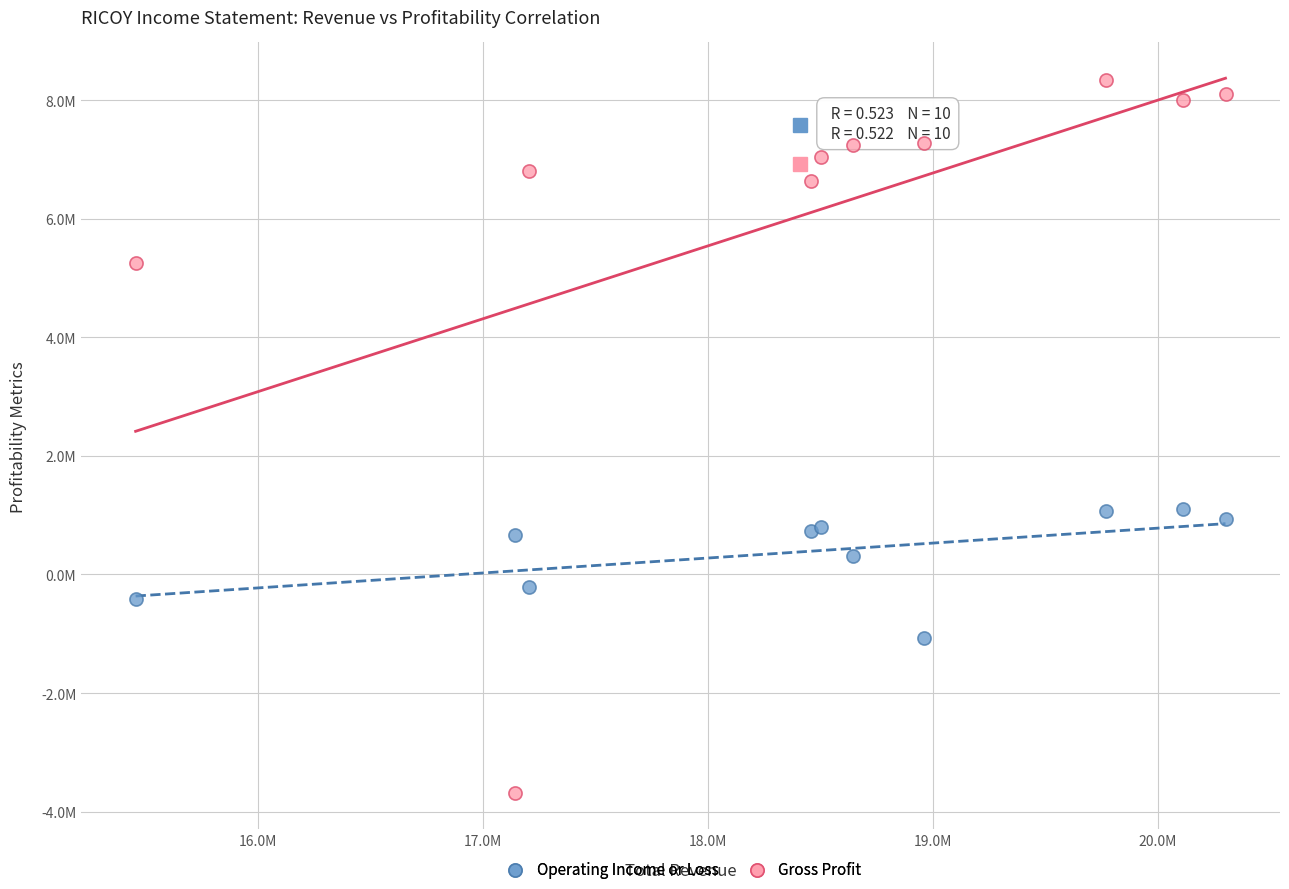

Which series contains the highest Y value?

Gross Profit